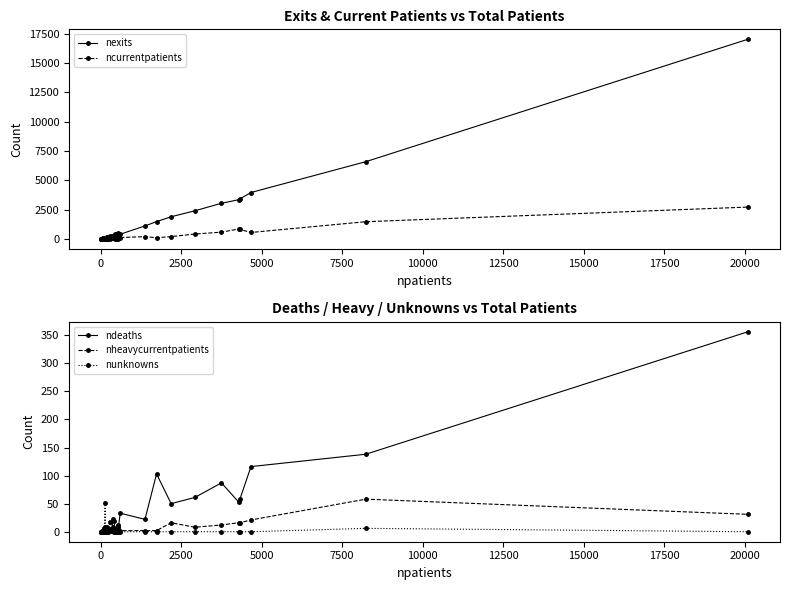

Which series has the largest range (max minus min)?

nexits